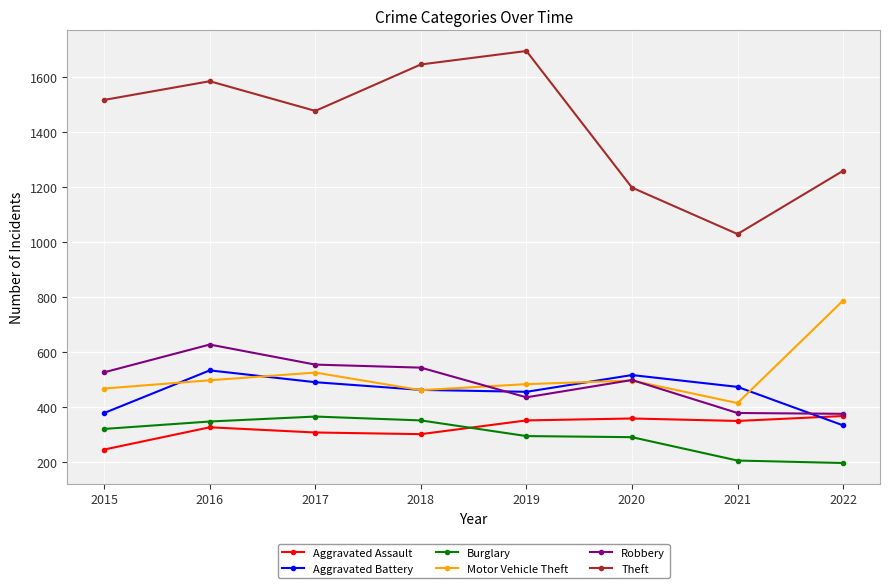

Which series ends up on top after the final intersection of Burglary and Aggravated Assault?

Aggravated Assault